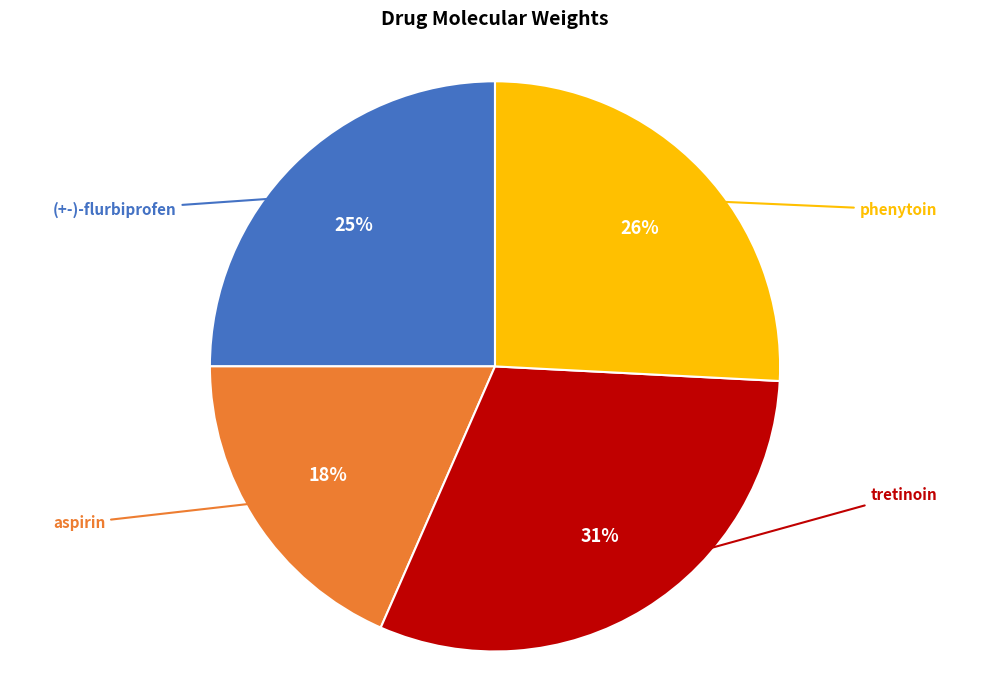

Is there a majority slice in this chart?

No